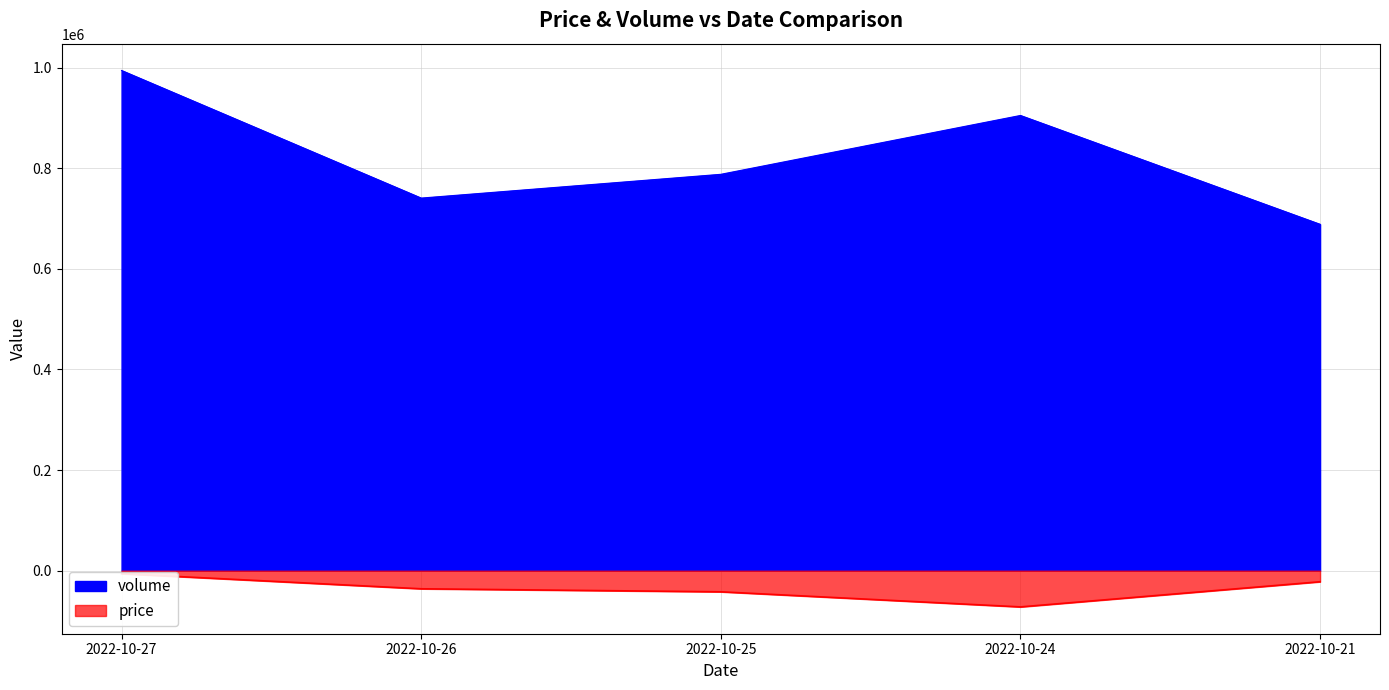

Which category has the highest value in the price series?

2022-10-27